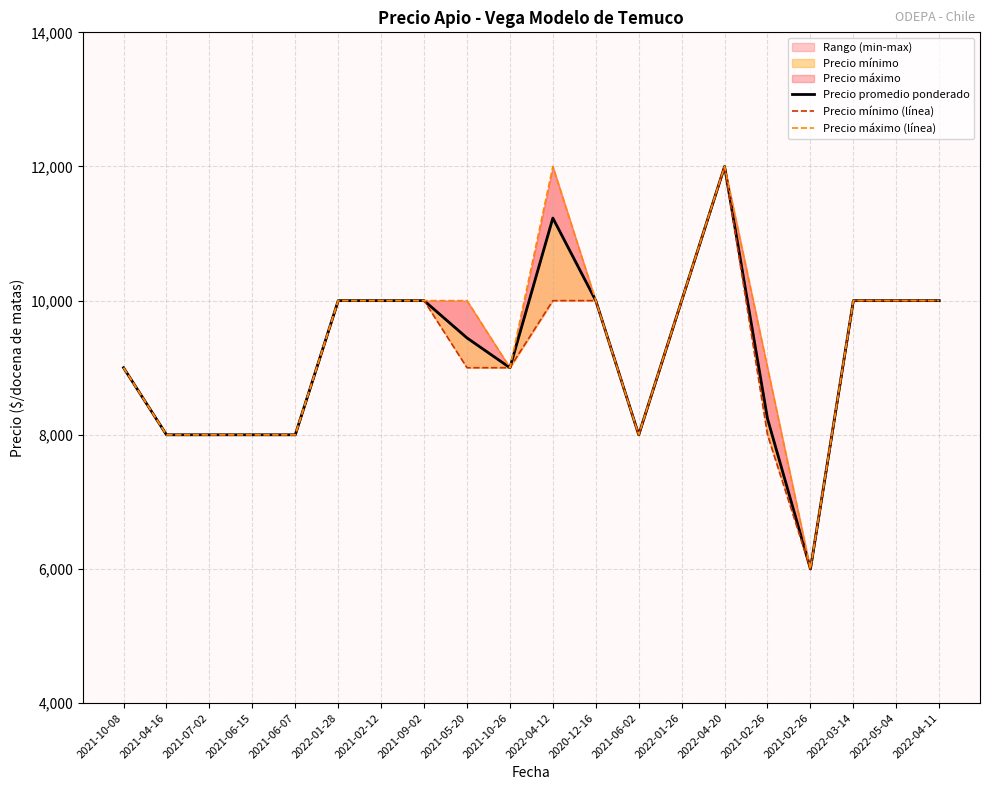

At which label is Precio promedio ponderado closest to 9000?

2021-10-08